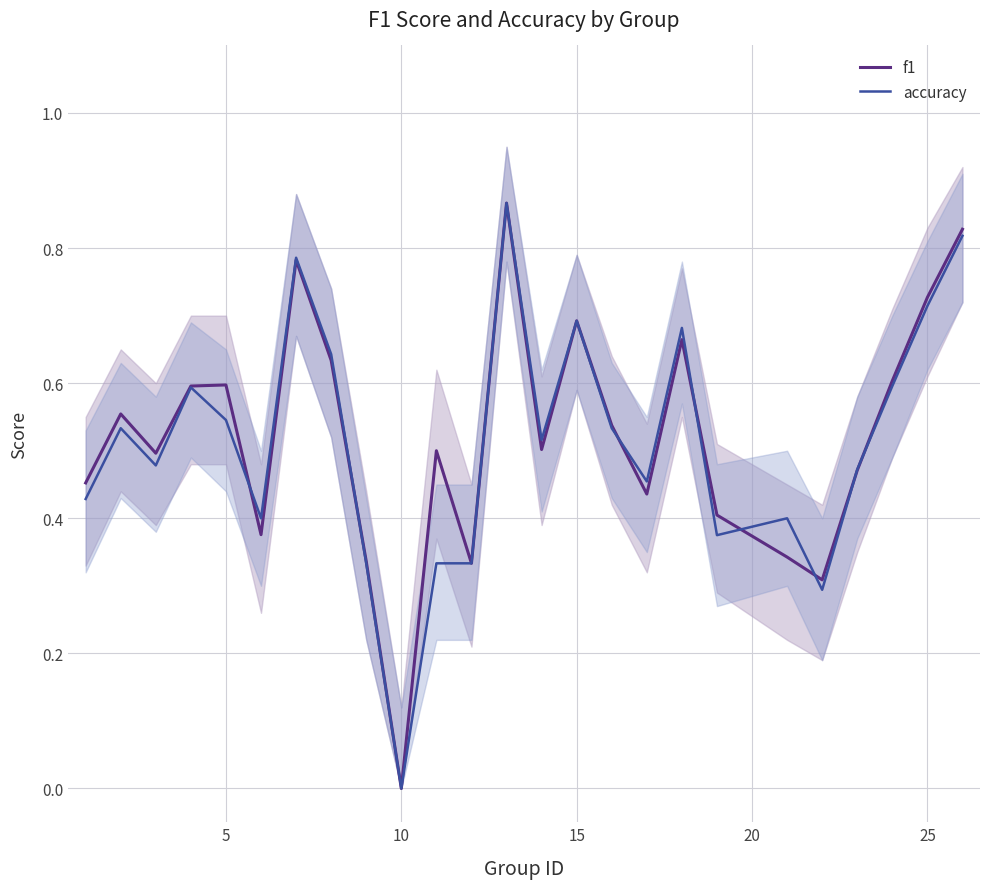

Which category has the lowest value in the f1 series?

10